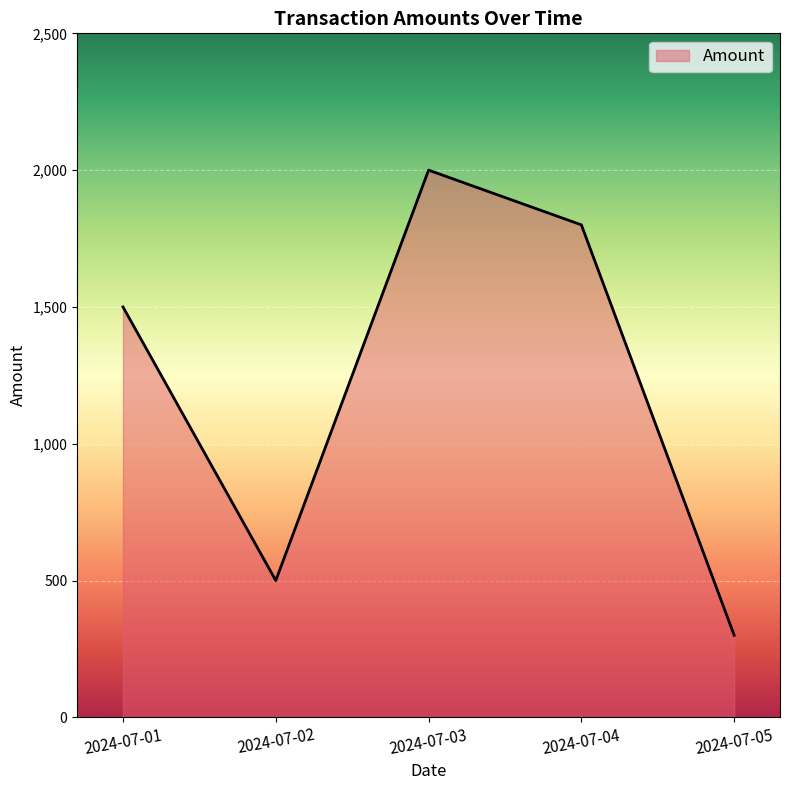

True or false: the data shows 799 at 2024-07-04.

False